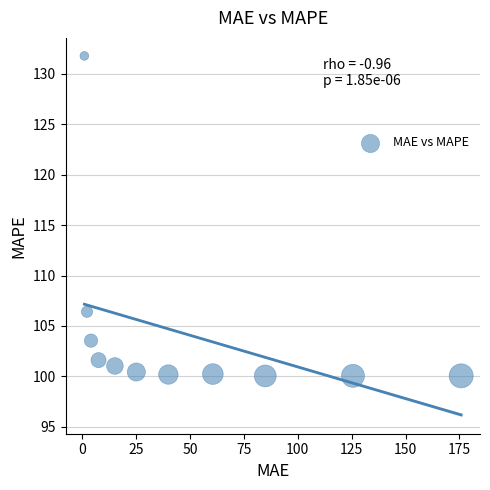

What is the average X value?

49.2